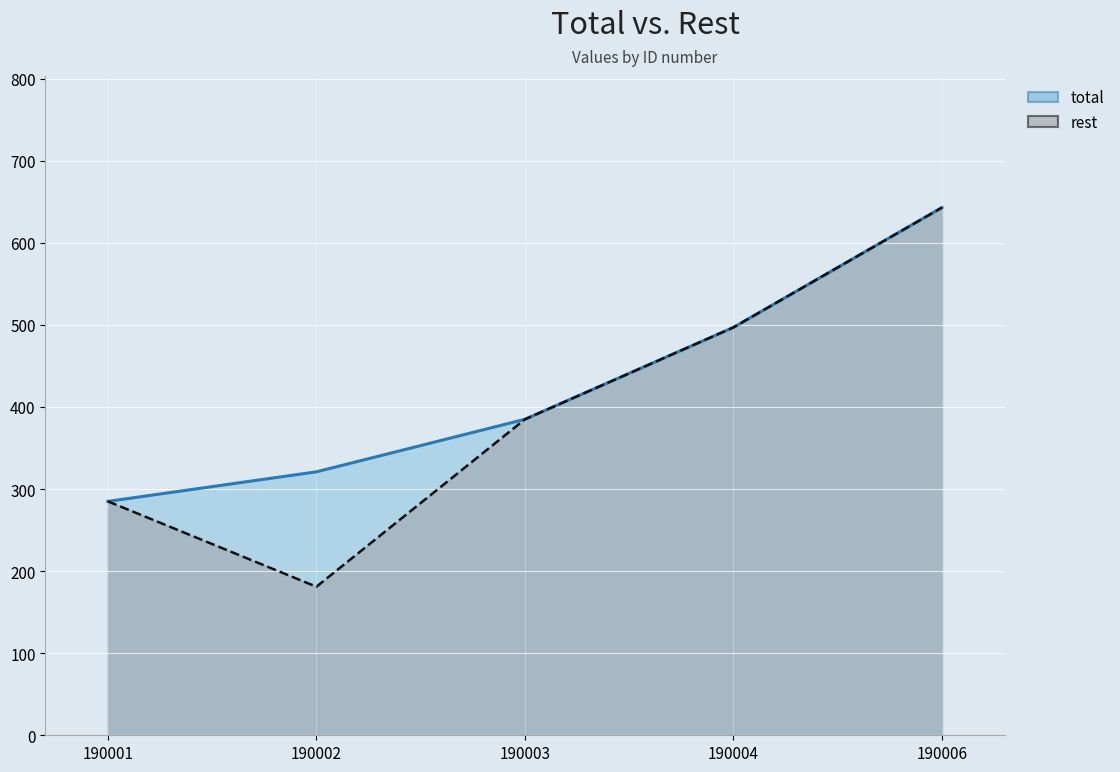

Reading left to right, what are all the values shown in this chart?

total: 285	321	385	497	643
rest: 285	181	385	497	643